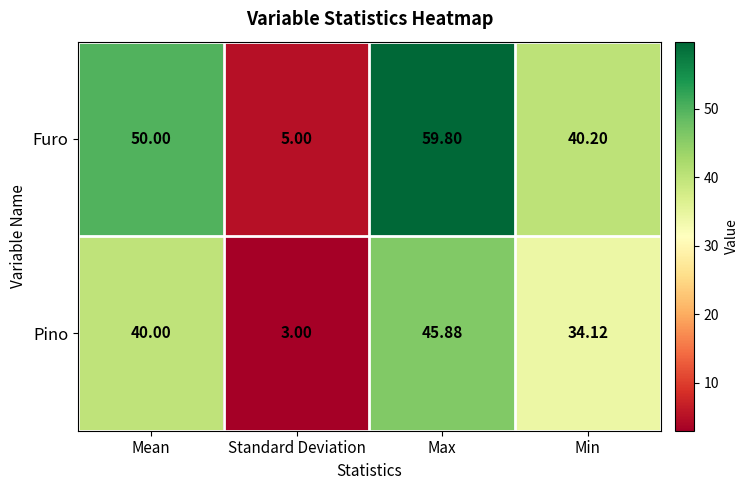

At which label does Furo reach its peak?

Max